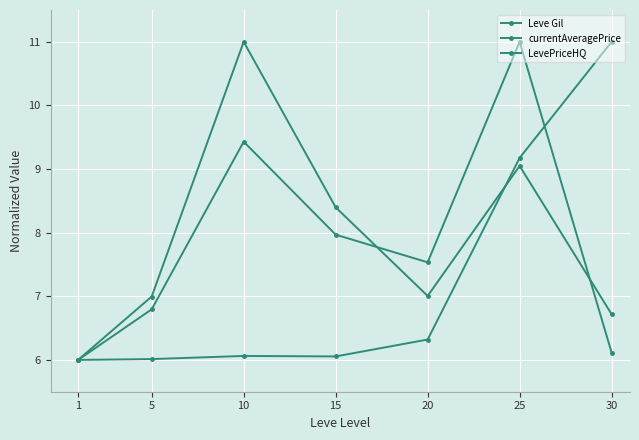

What is the average value of the Leve Gil series?

7.2